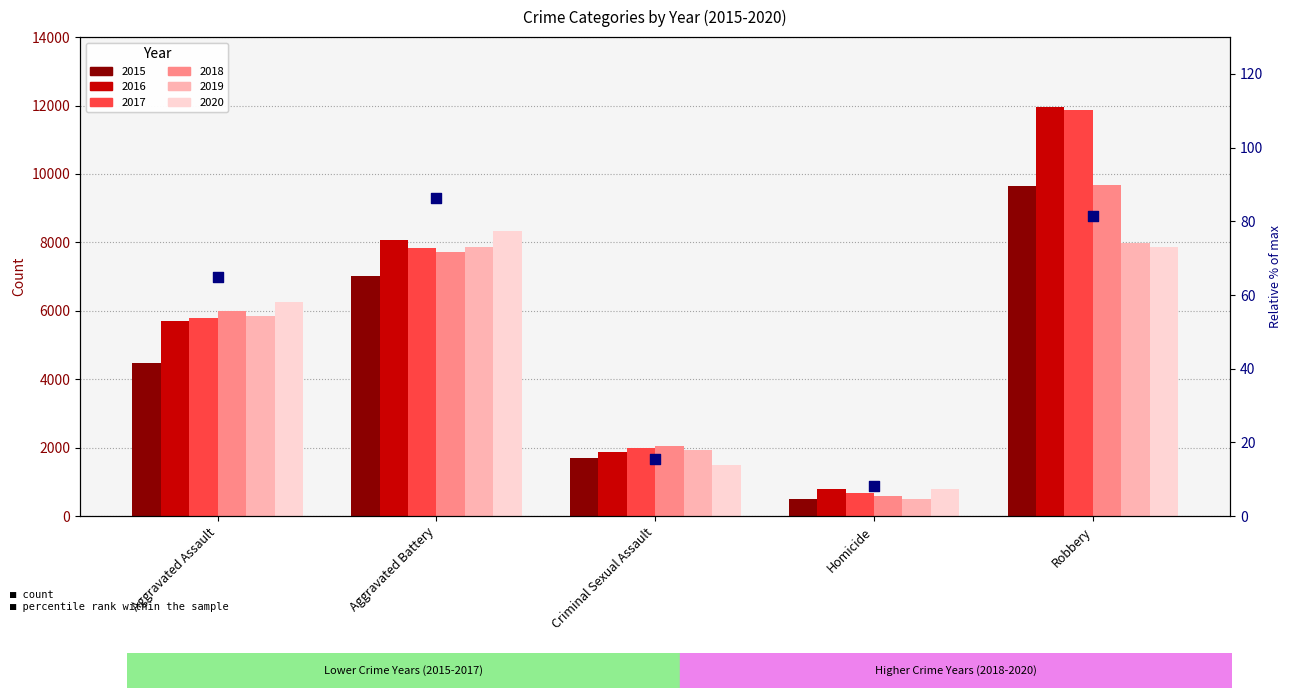

What is the ratio of the value at Aggravated Assault to the value at Robbery?

0.8